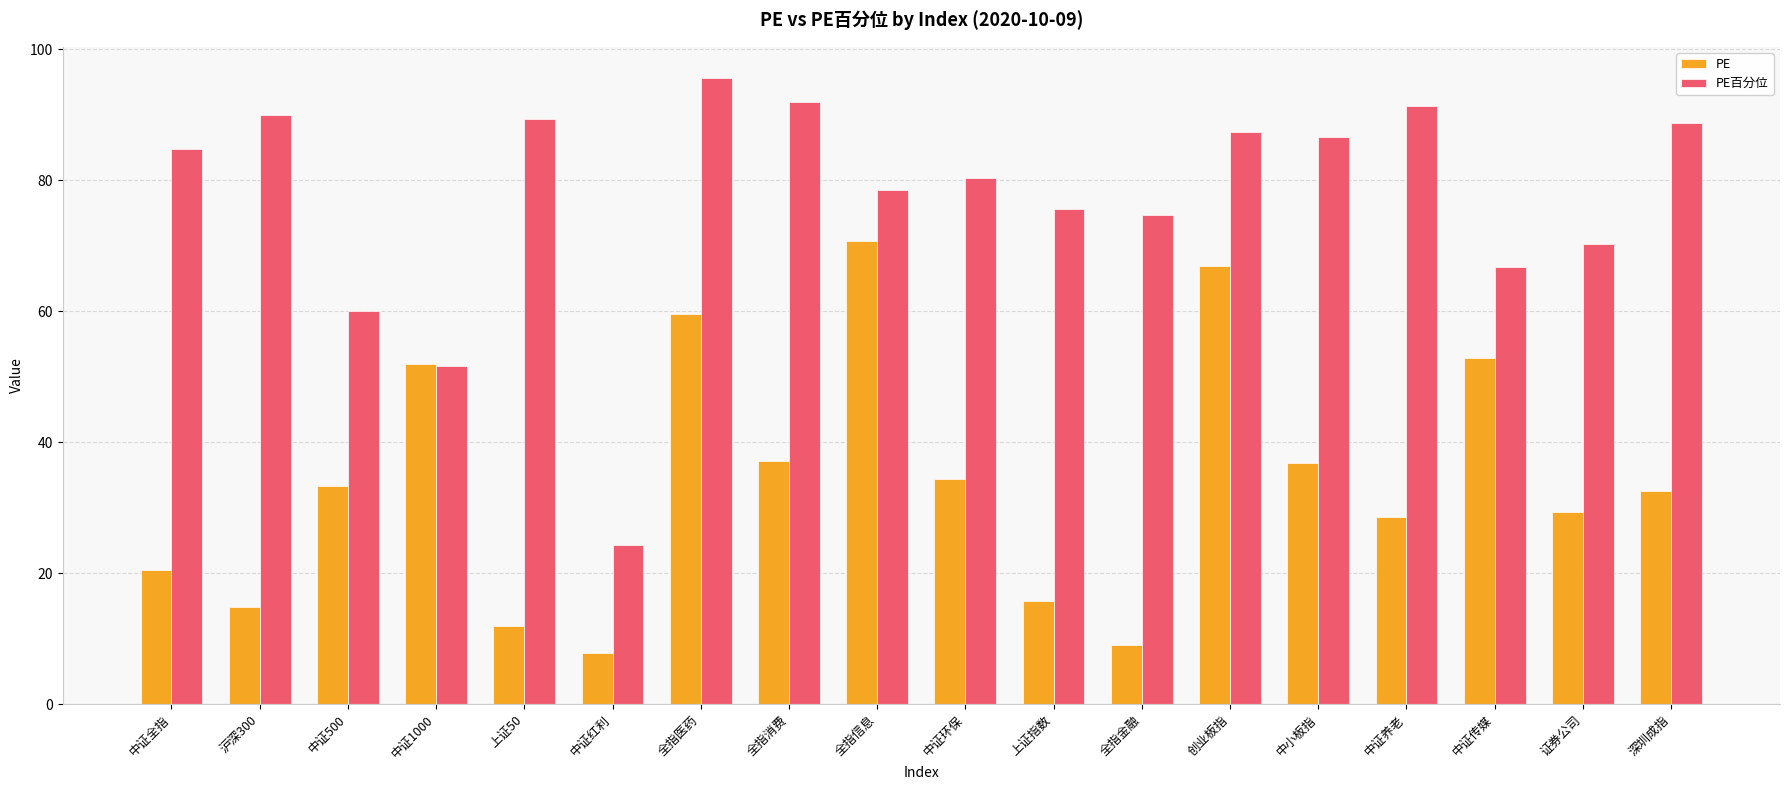

What is the highest value of the PE百分位 series?

95.6